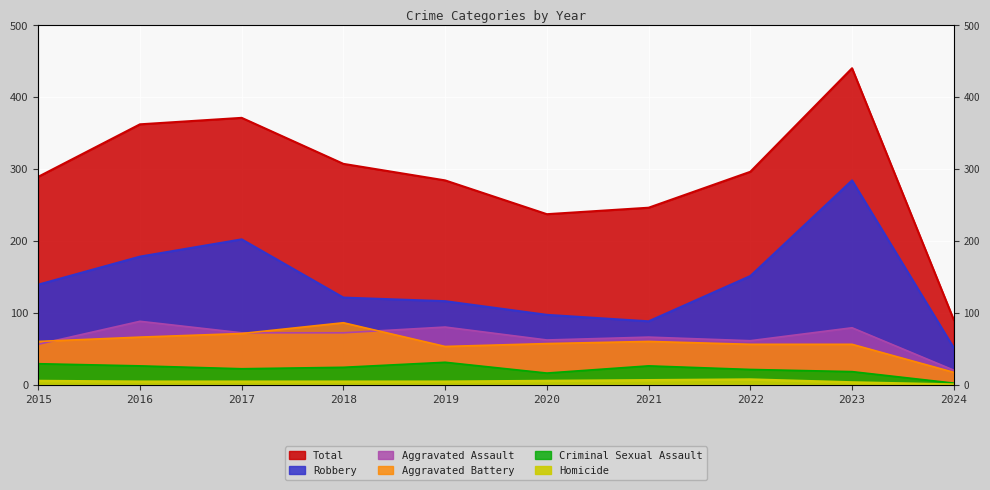

True or false: Robbery and Aggravated Battery intersect in this chart.

False